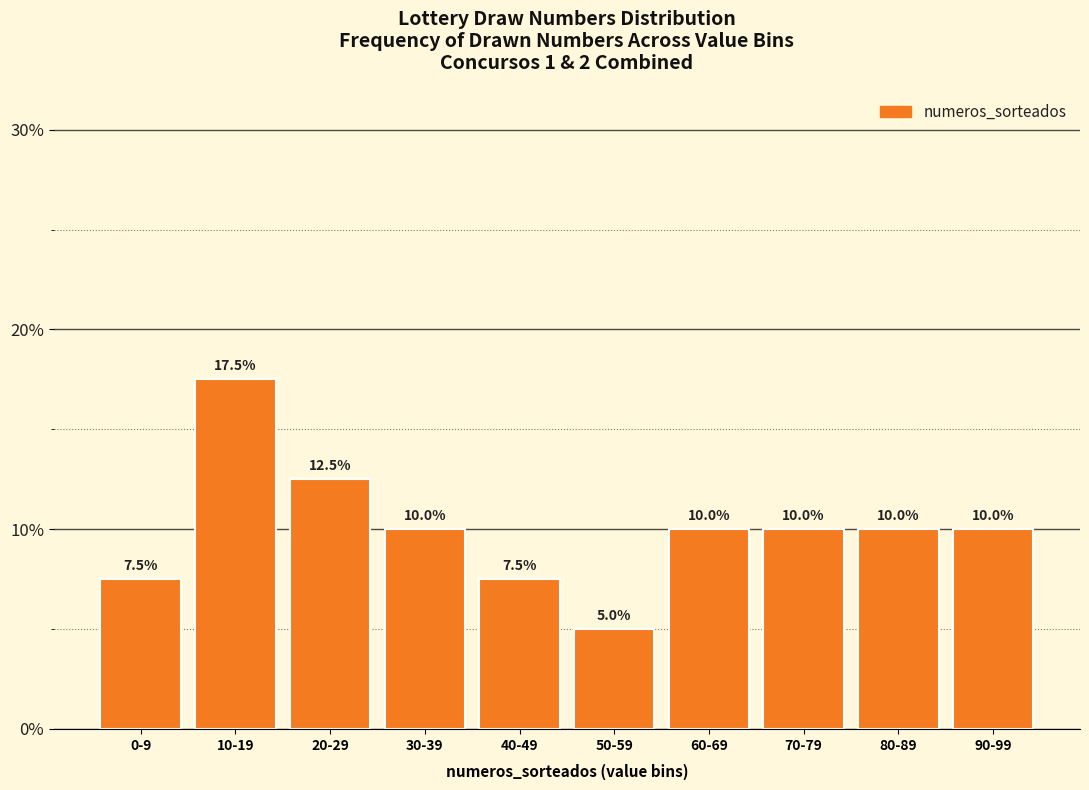

Reading right to left, list all the values displayed in this chart.

10.0	10.0	10.0	10.0	5.0	7.5	10.0	12.5	17.5	7.5